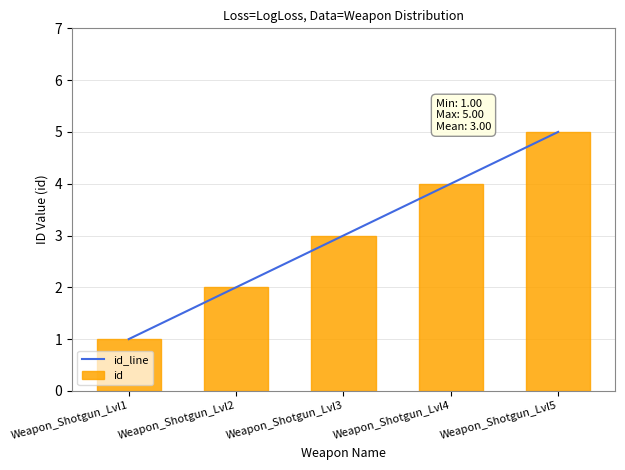

What is the average value of the id series?

3